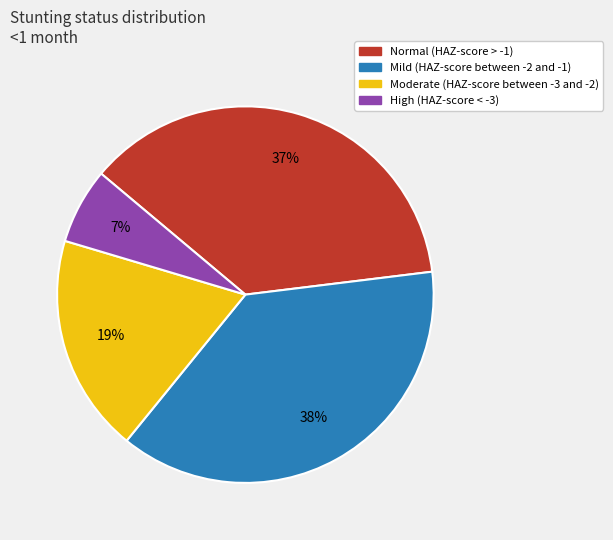

Is Moderate (HAZ-score between -3 and -2) the majority of the pie?

No